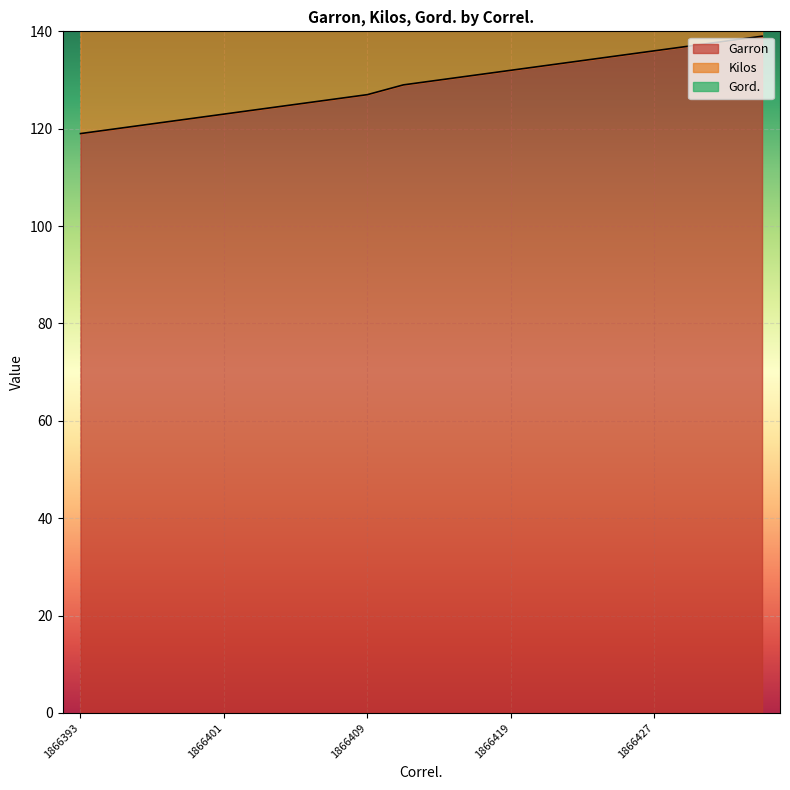

How many series are shown in this chart?

3